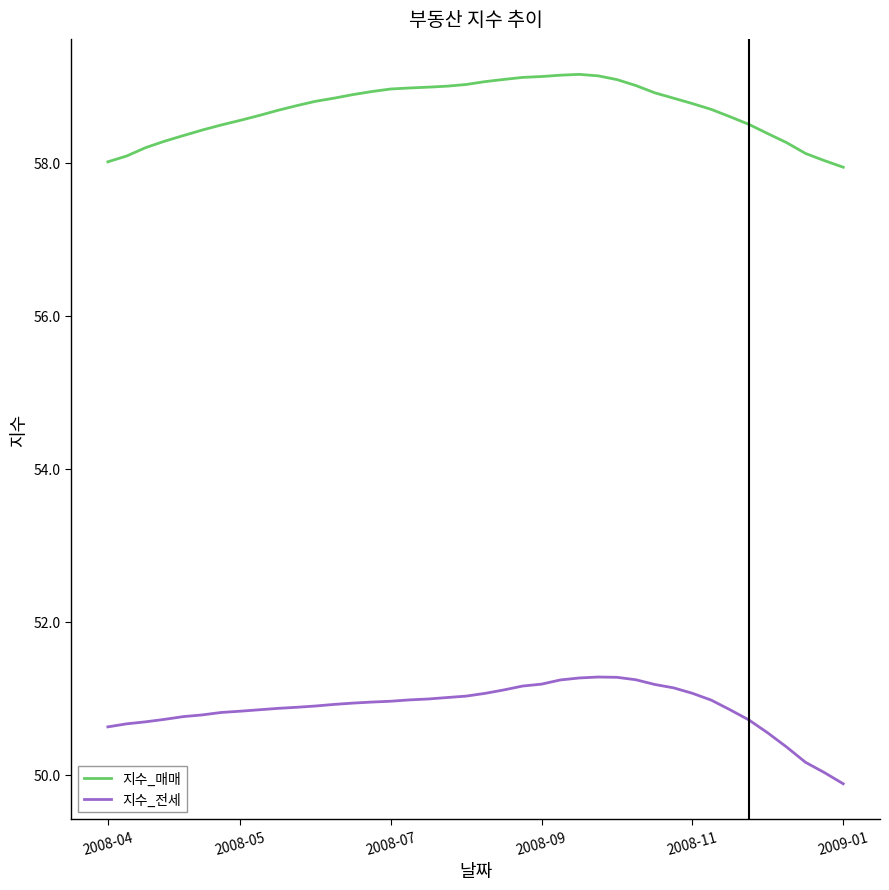

Rank the series by their average value, from lowest to highest.

지수_전세, 지수_매매